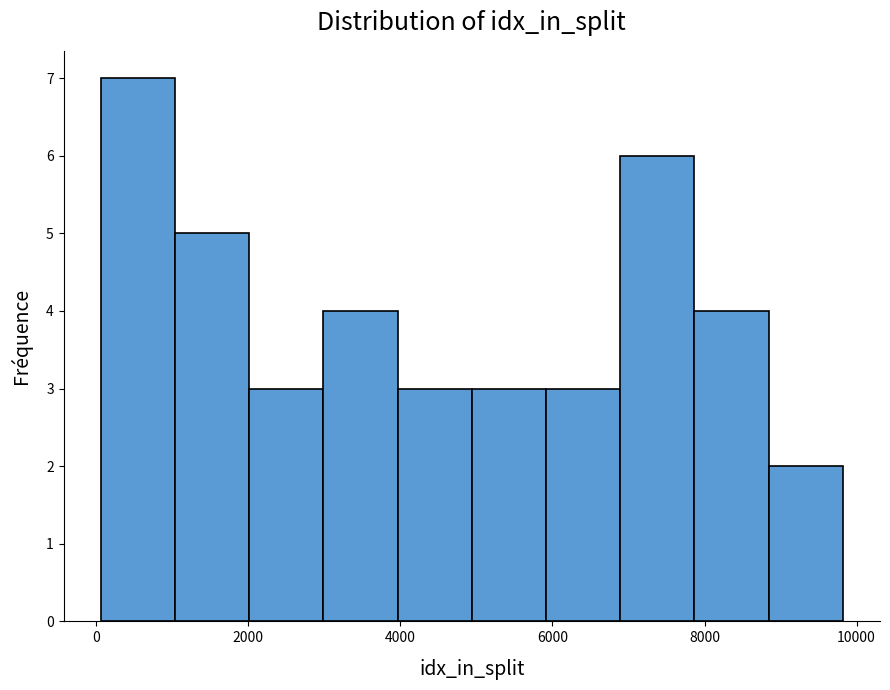

Reading left to right, transcribe this chart: for each bar, give the range it covers on the x-axis and its height. Neither the bar edges nor the heights are printed on the chart, so give them approximately, as read against the axes.

0 to 1000: 7
1000 to 2000: 5
2000 to 3000: 3
3000 to 4000: 4
4000 to 5000: 3
5000 to 6000: 3
6000 to 6800: 3
6800 to 7800: 6
7800 to 8800: 4
8800 to 9800: 2